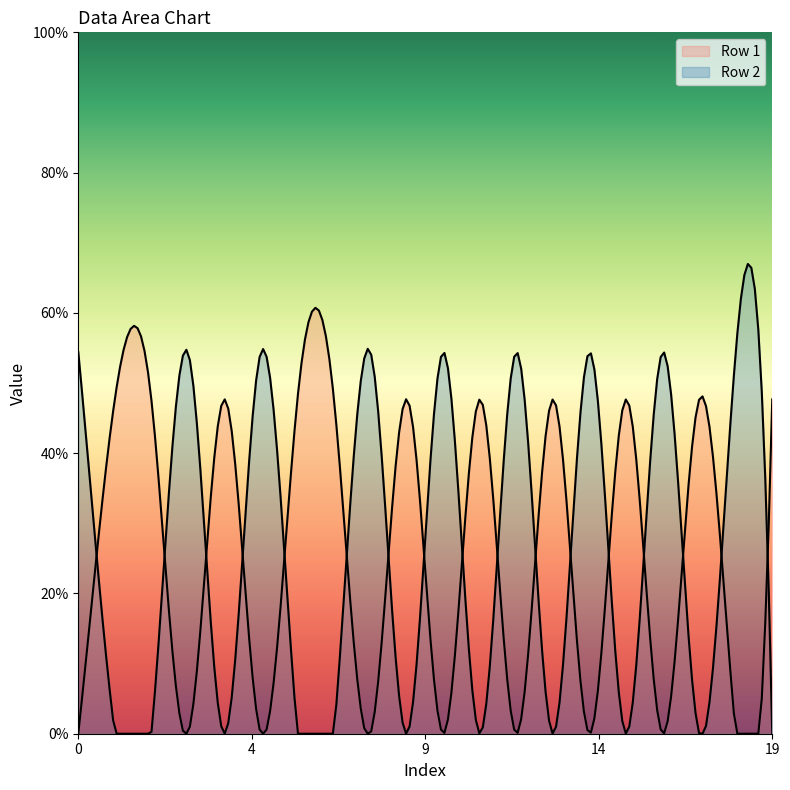

After their last crossing, which series has the higher values: Row 1 or Row 2?

Row 1